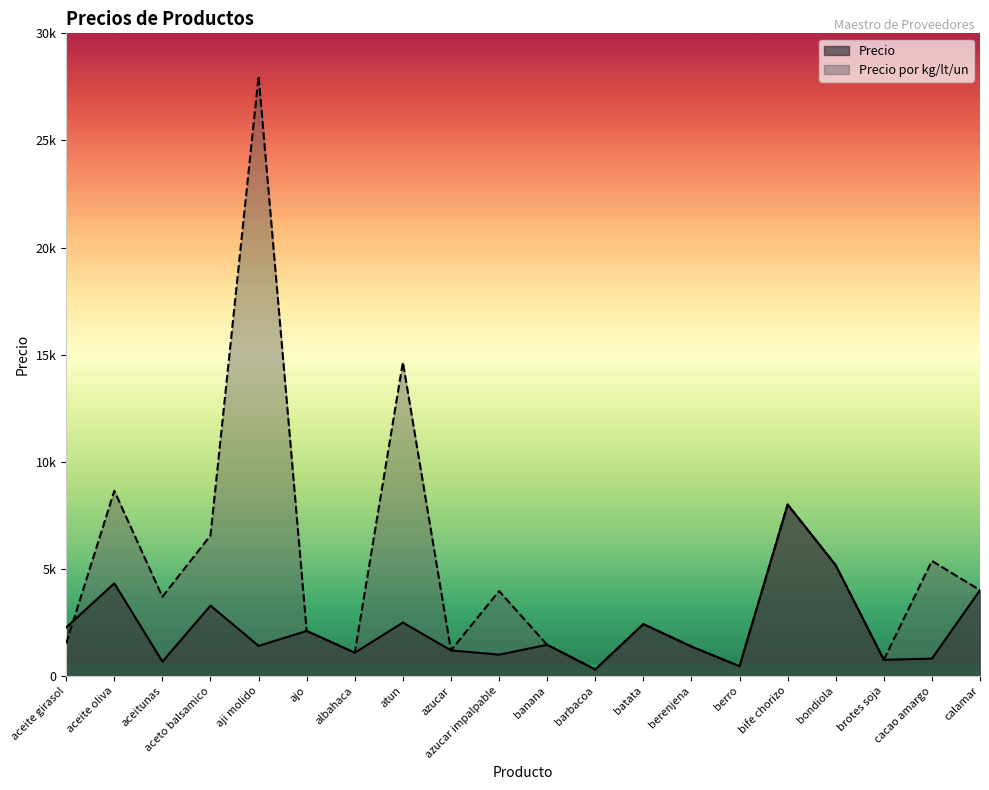

Rank the categories by Precio value from highest to lowest.

bife chorizo, bondiola, aceite oliva, calamar, aceto balsamico, atun, batata, aceite girasol, ajo, banana, aji molido, berenjena, azucar, albahaca, azucar impalpable, cacao amargo, brotes soja, aceitunas, berro, barbacoa